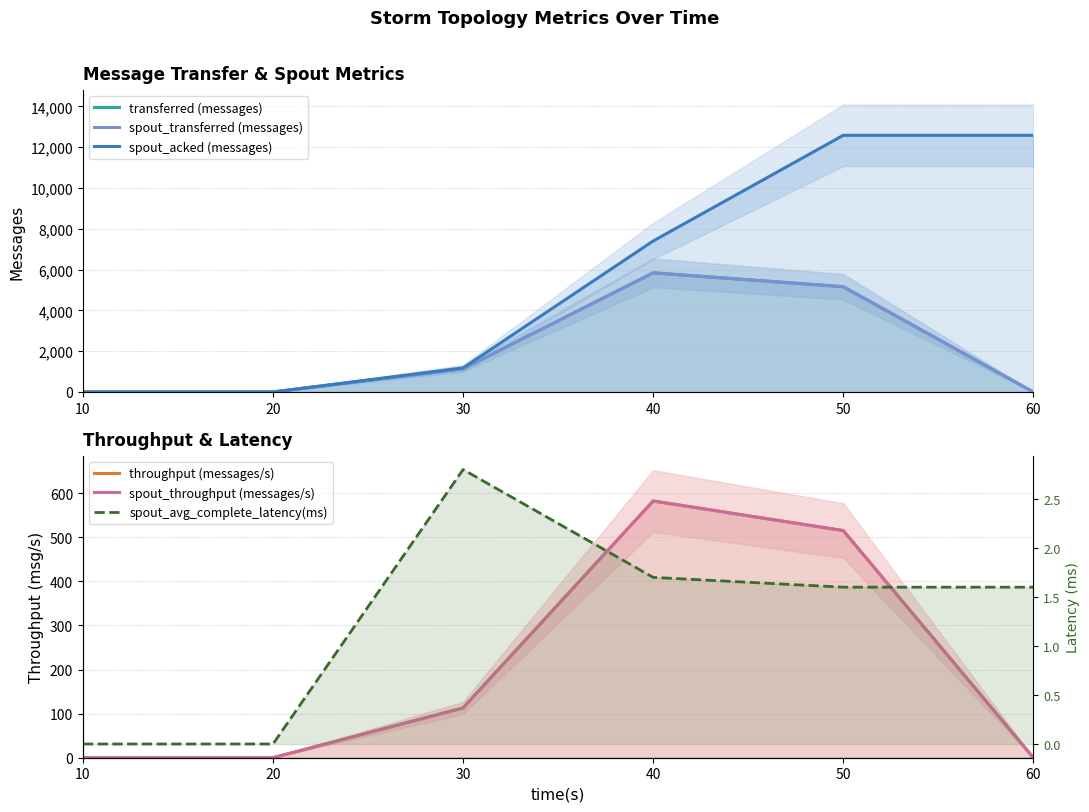

What are all the series names shown in the legend?

transferred (messages), spout_transferred (messages), spout_acked (messages), throughput (messages/s), spout_throughput (messages/s), spout_avg_complete_latency(ms)